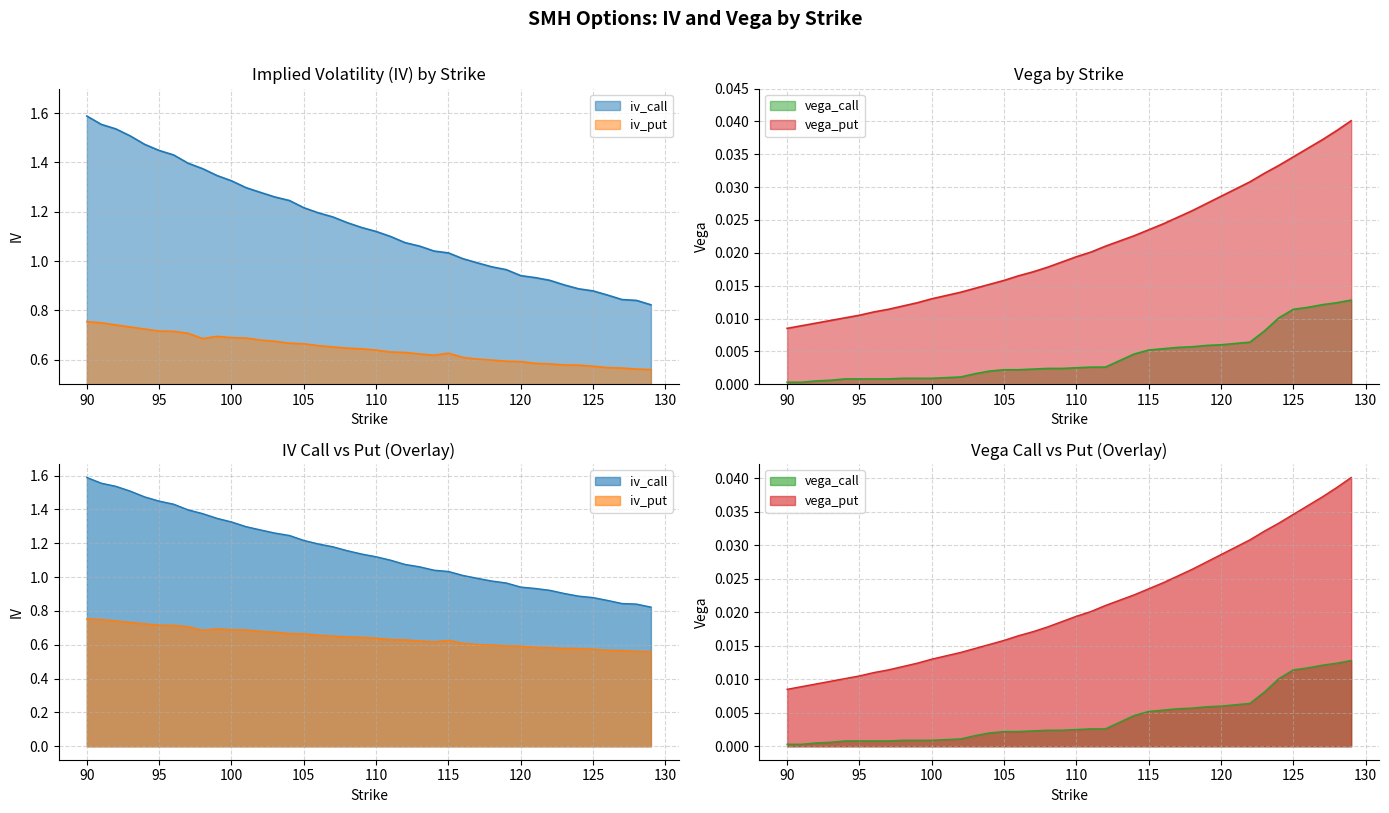

The value of iv_put at 129 is 0.6. True or false?

True